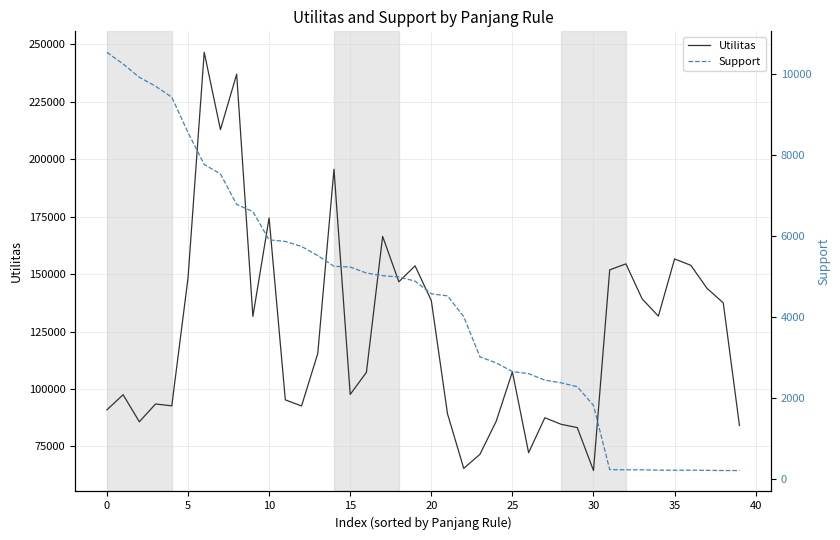

True or false: Utilitas and Support cross at least once.

False